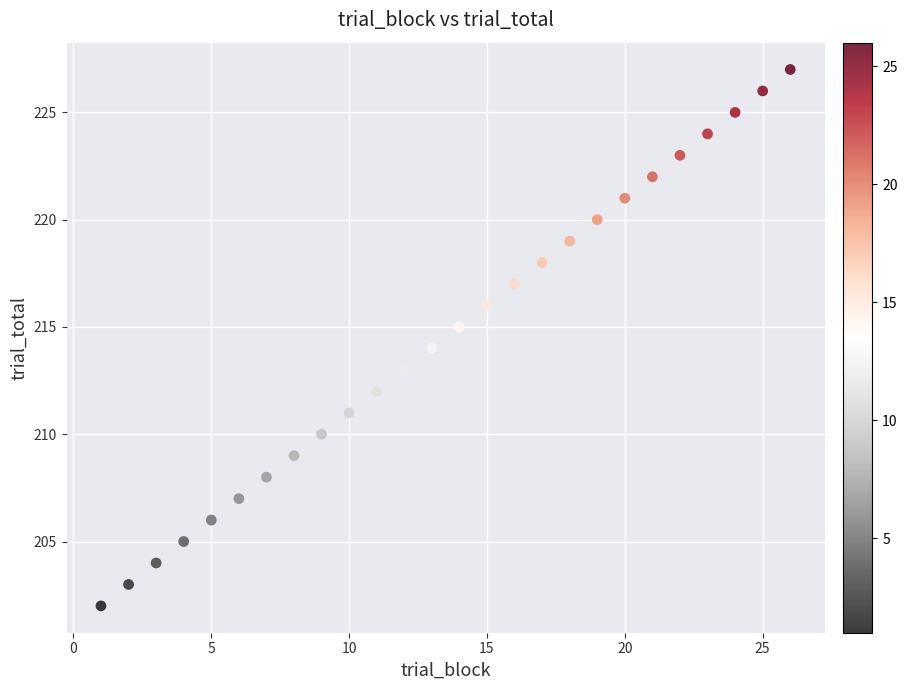

What is the range of X values (max minus min)?

25